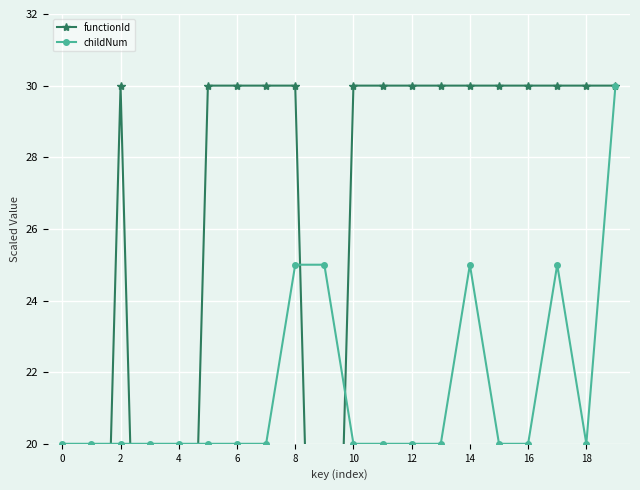

What is the average value of the childNum series?

22